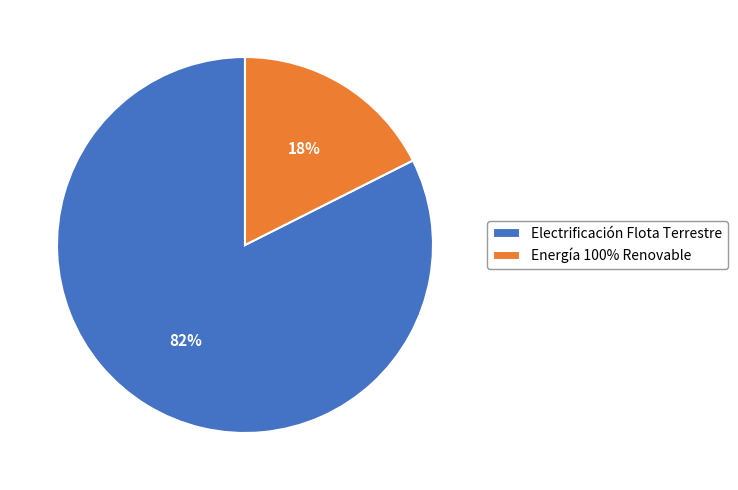

To the nearest percent, what portion does Energía 100% Renovable represent?

18%